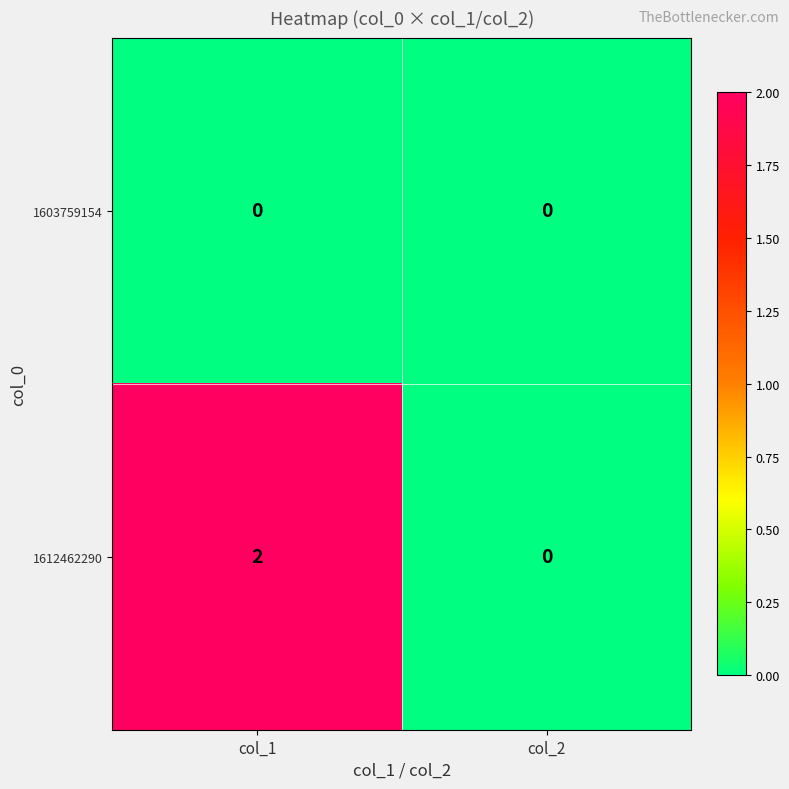

At which label does 1612462290 reach its minimum?

col_2